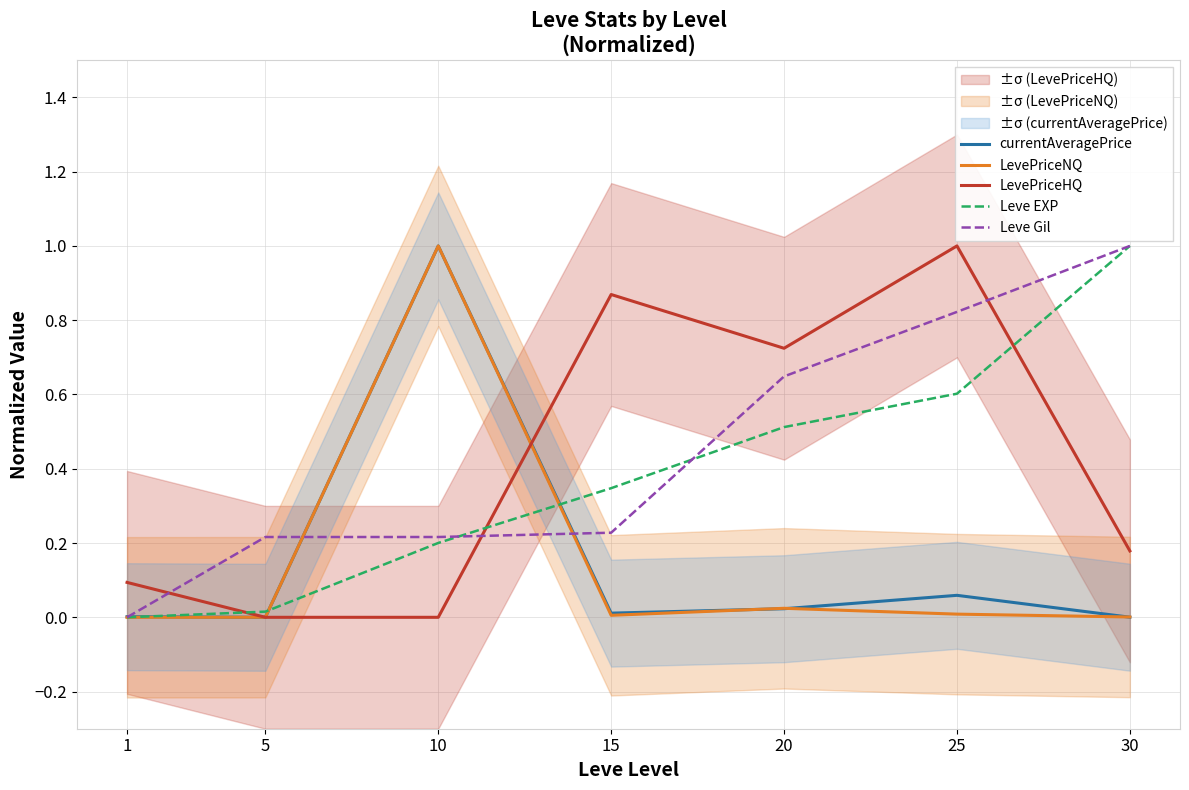

What is the total value across all series at 10?

2.4